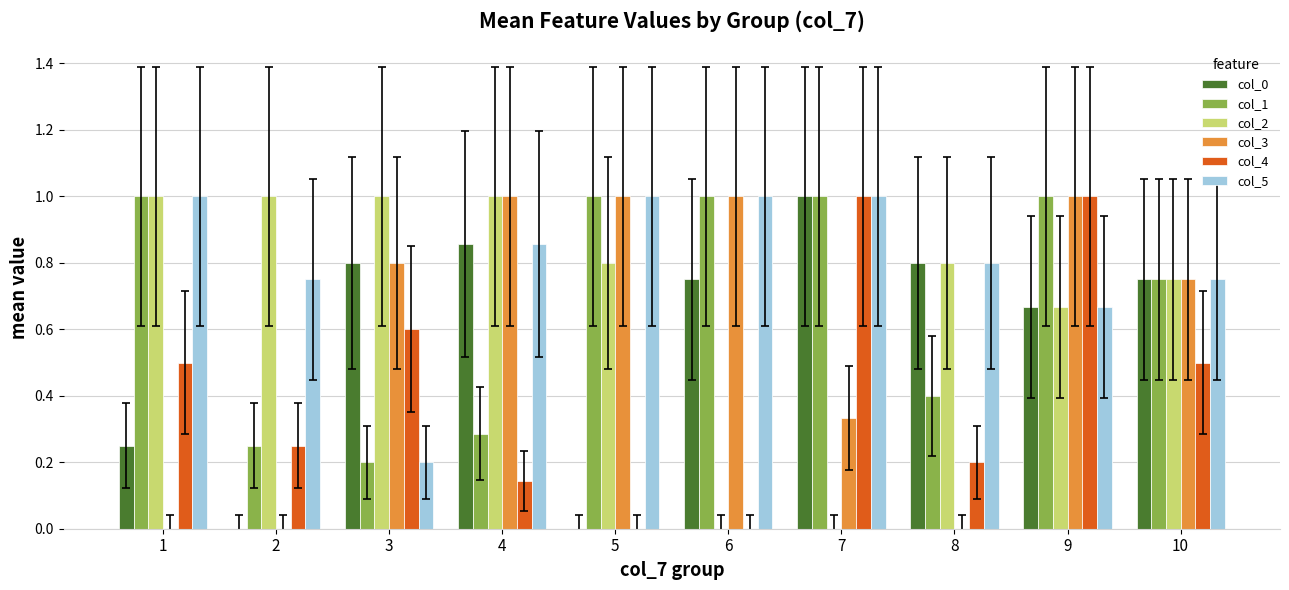

The col_3 series shows 0.8 at 10. True or false?

True